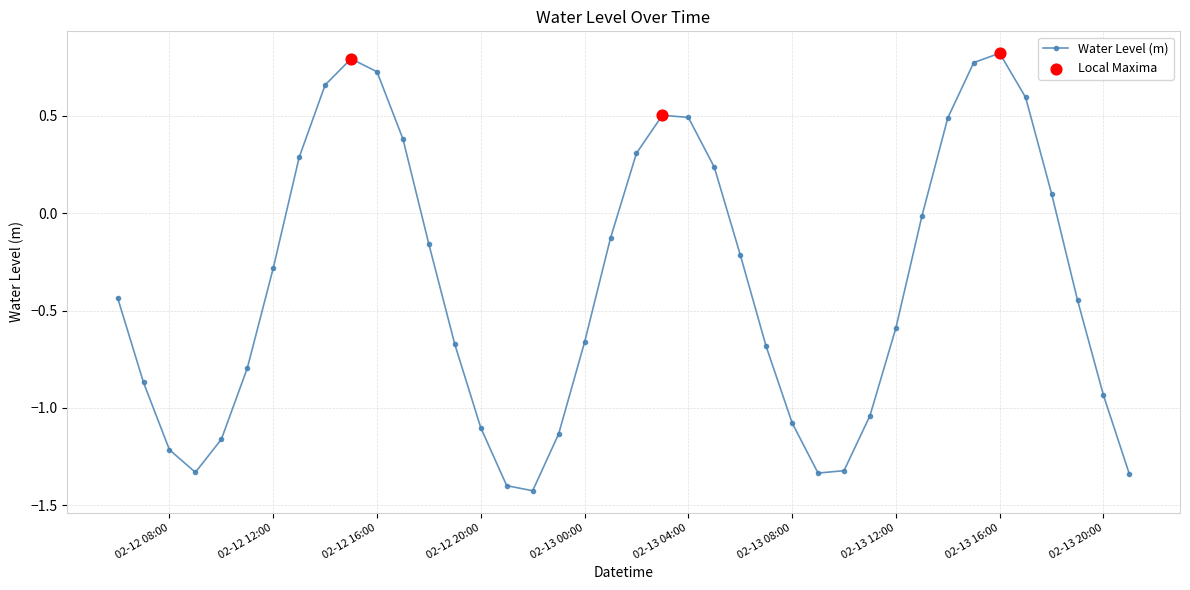

How many interior local peaks (higher than both neighbors) does the data have?

3